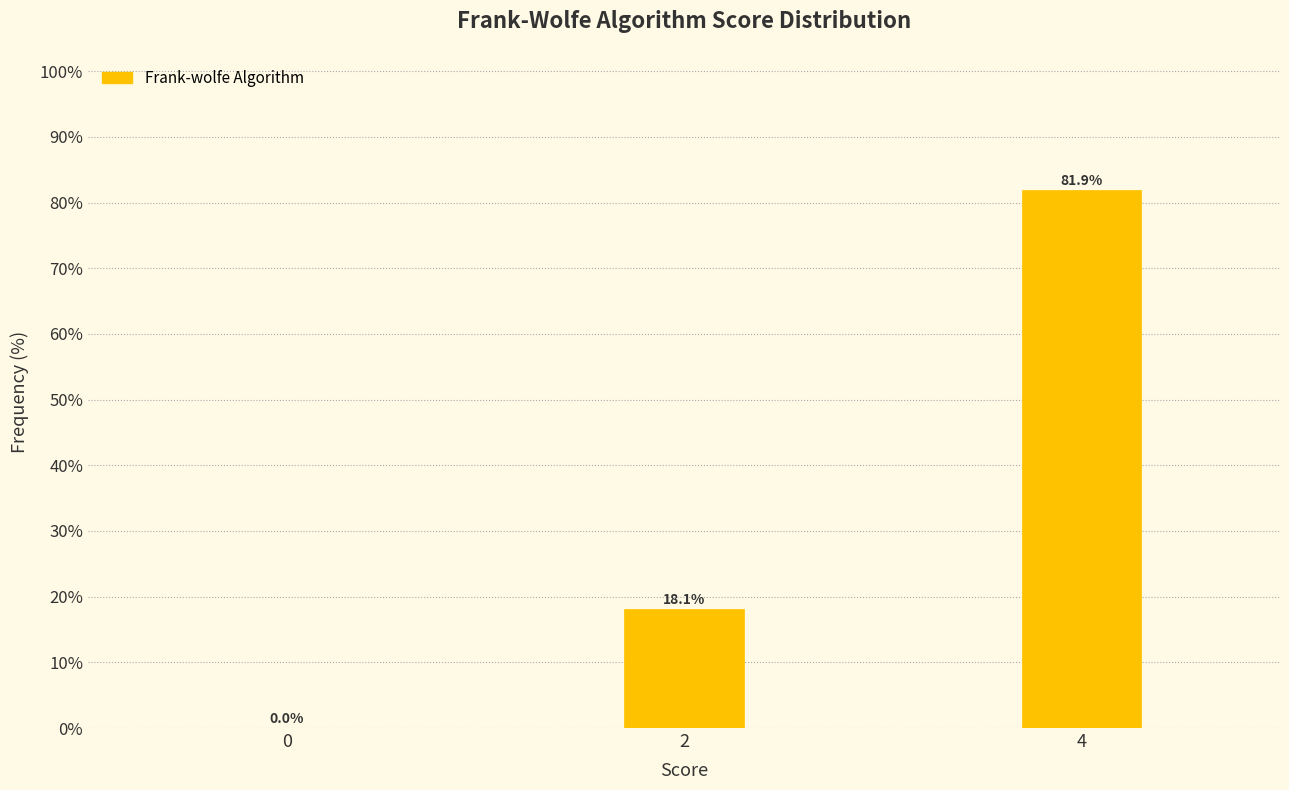

Reading left to right, list all the values displayed in this chart.

0=0.0	2=18.1	4=81.9